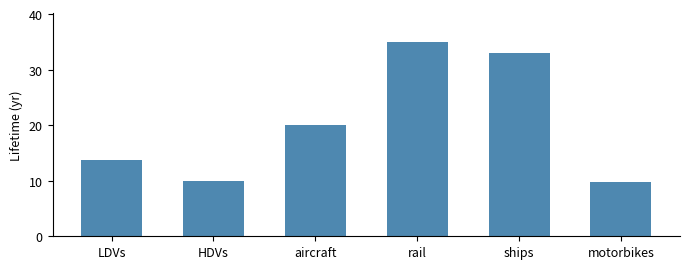

Does the chart contain any negative values?

No